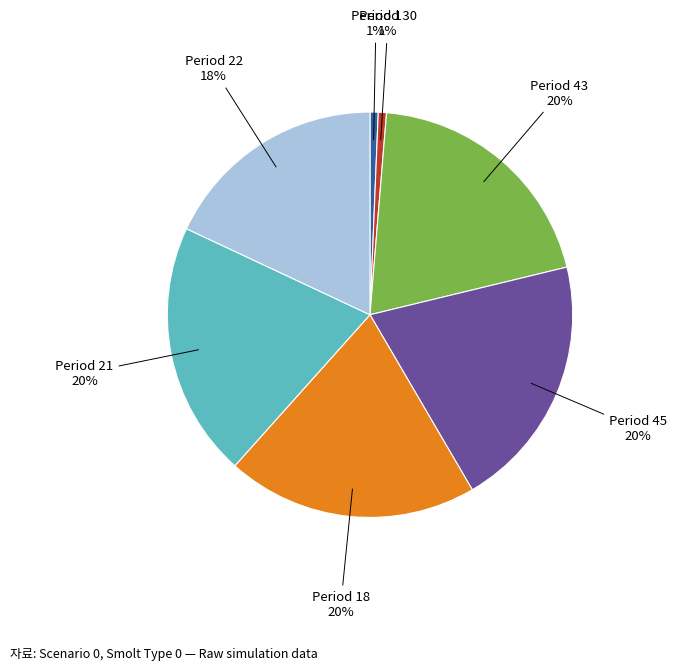

To the nearest percent, what is the average slice percentage?

14%